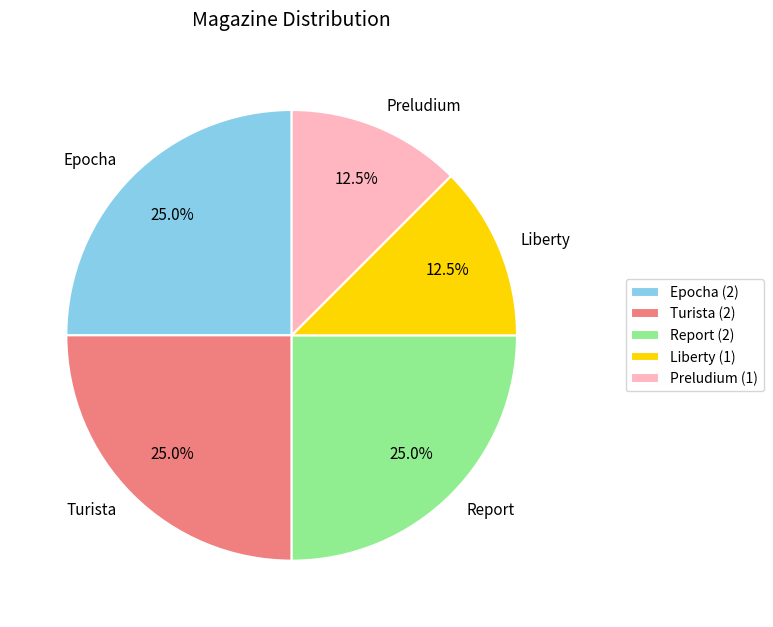

Is Turista the majority of the pie?

No